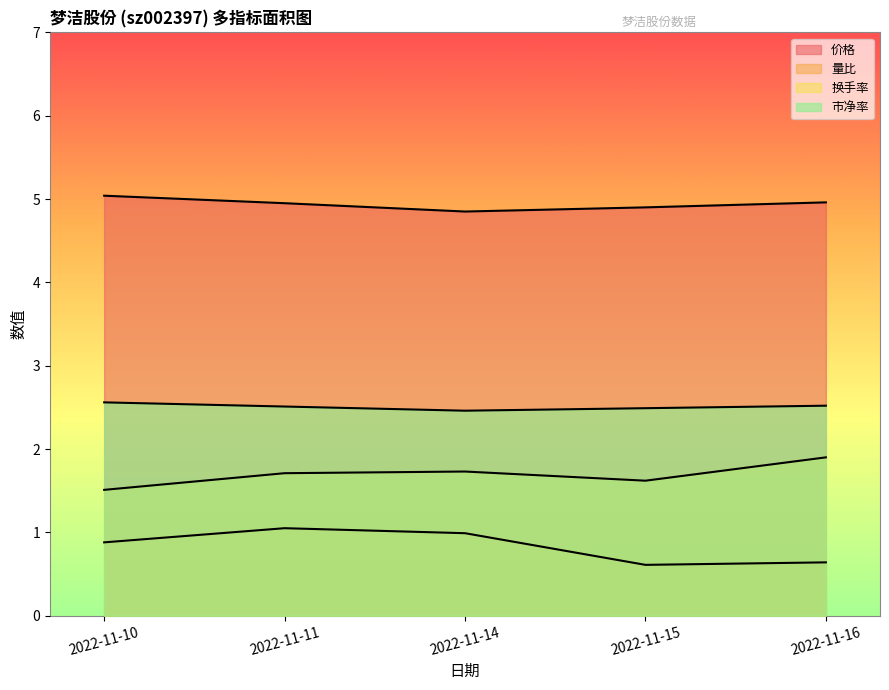

Between 2022-11-10 and 2022-11-14, which series saw the biggest shift?

换手率